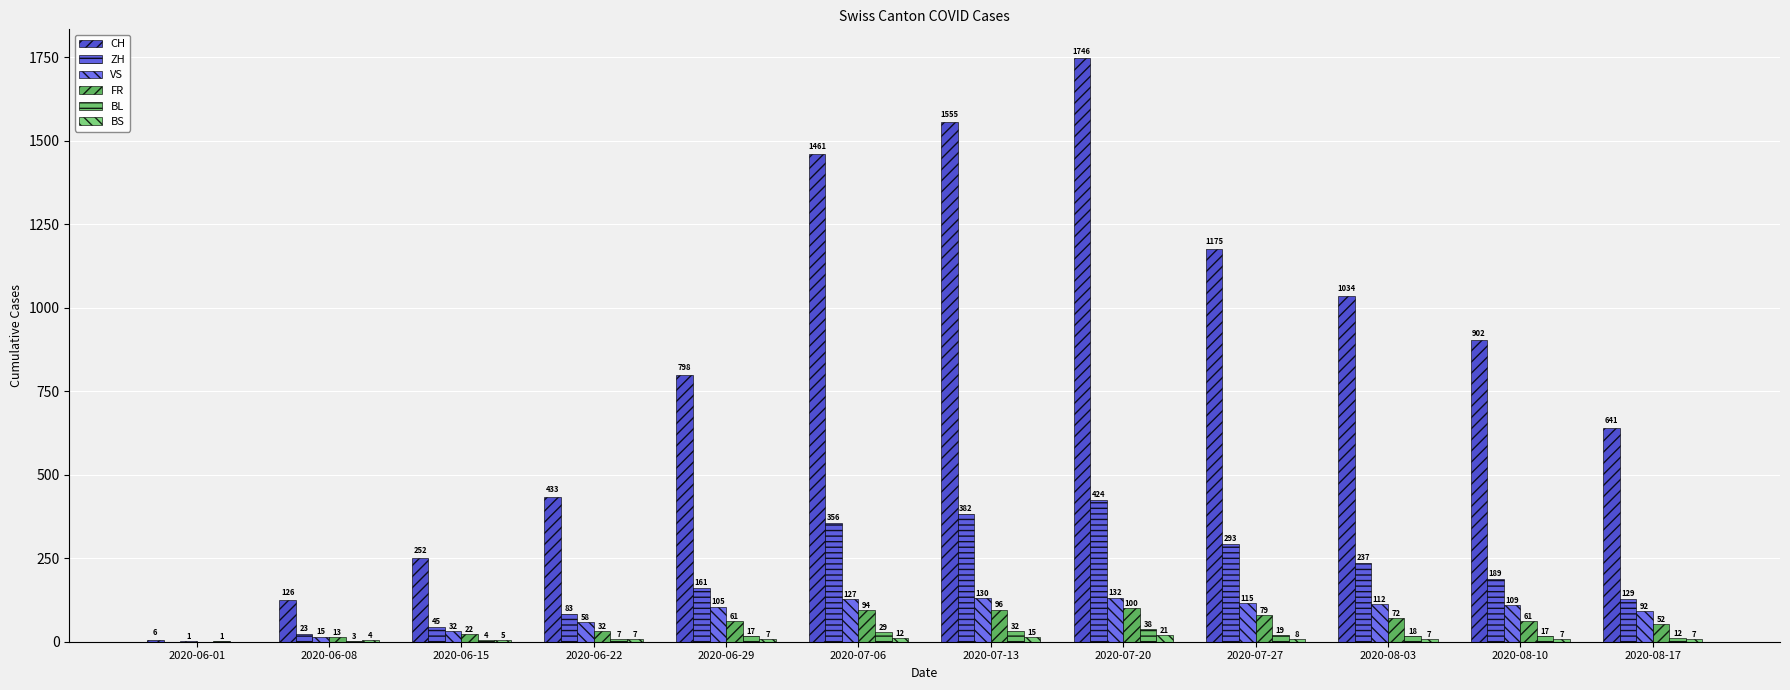

At how many categories does at least one series exceed 1697?

1